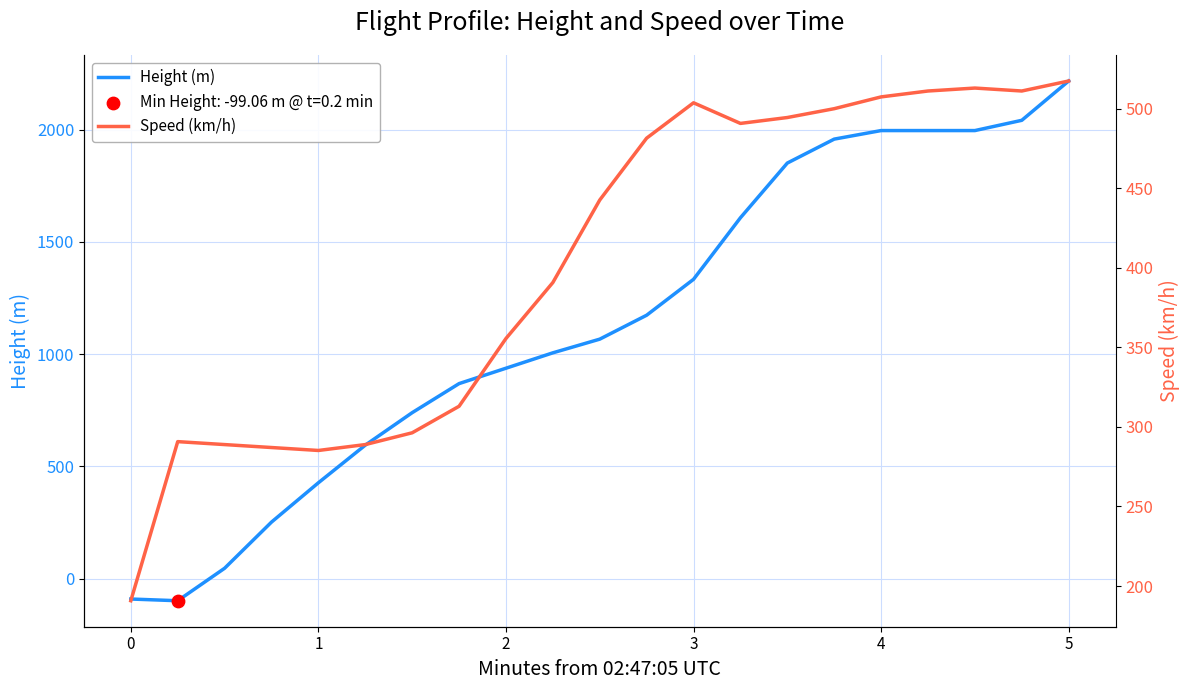

Which series has the largest Y range (max minus min)?

Height (m)